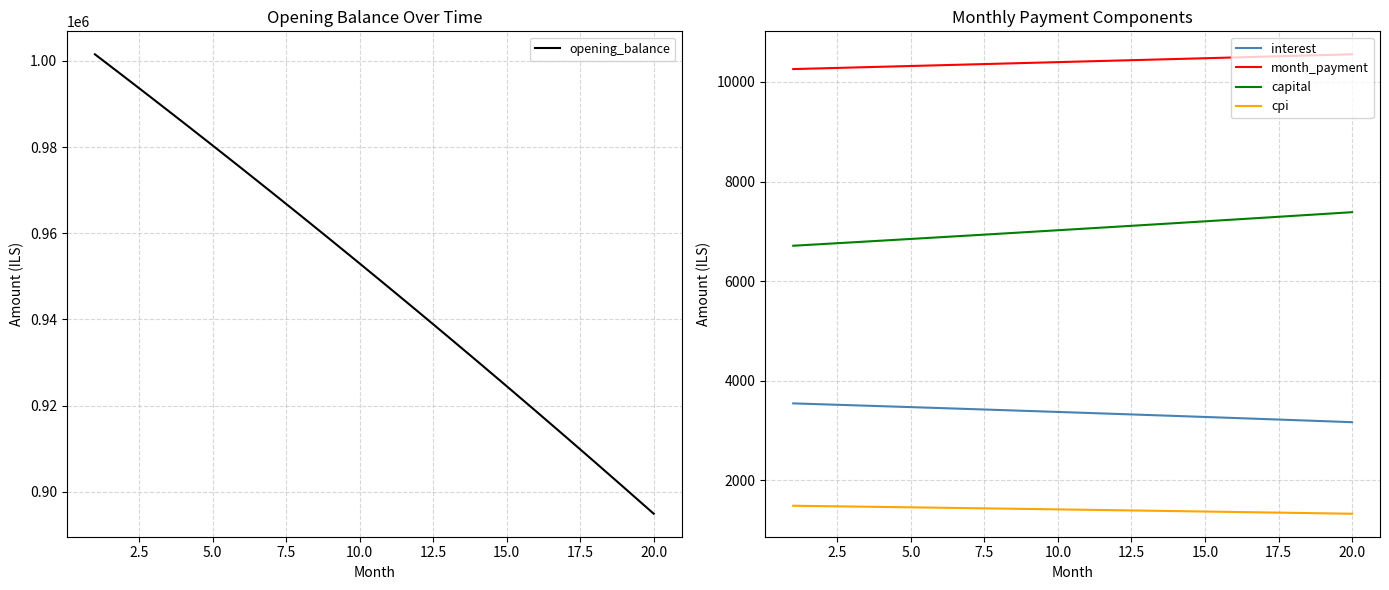

What is the lowest value of the capital series?

6712.1